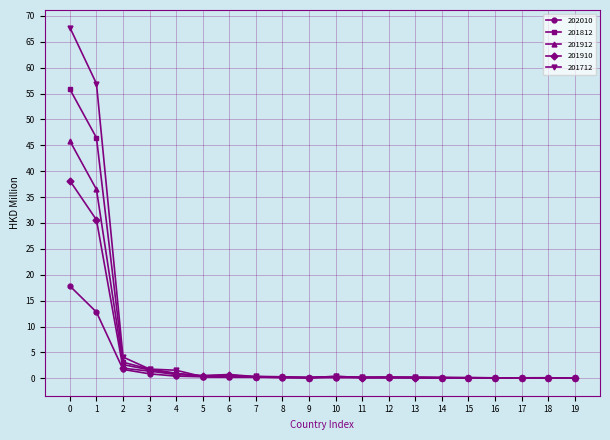

True or false: 202010 has a value of 0.1 at 9.

True